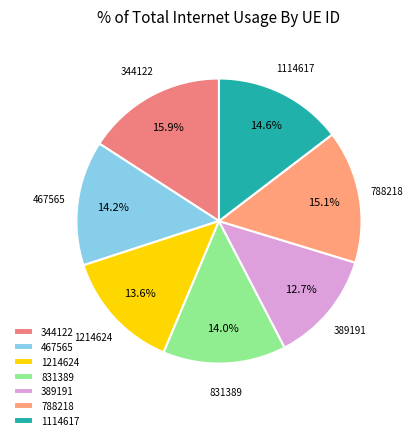

Approximately how many times larger is the value at 389191 compared to 831389?

0.9